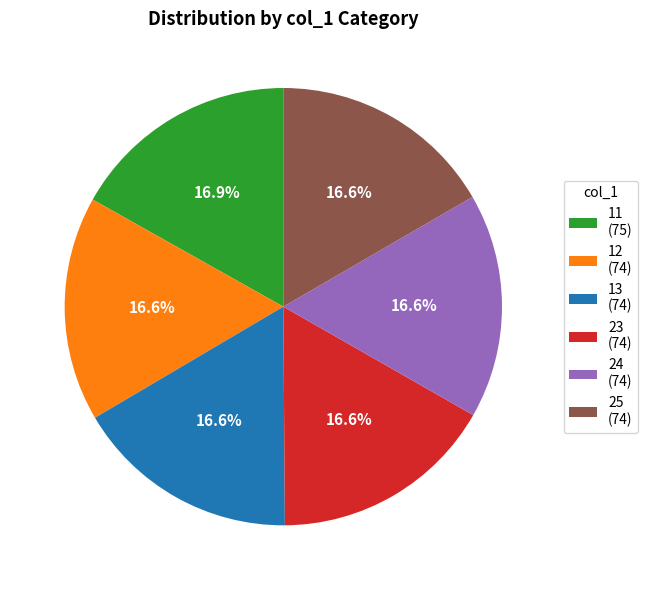

True or false: 25 accounts for 17% of the total.

True